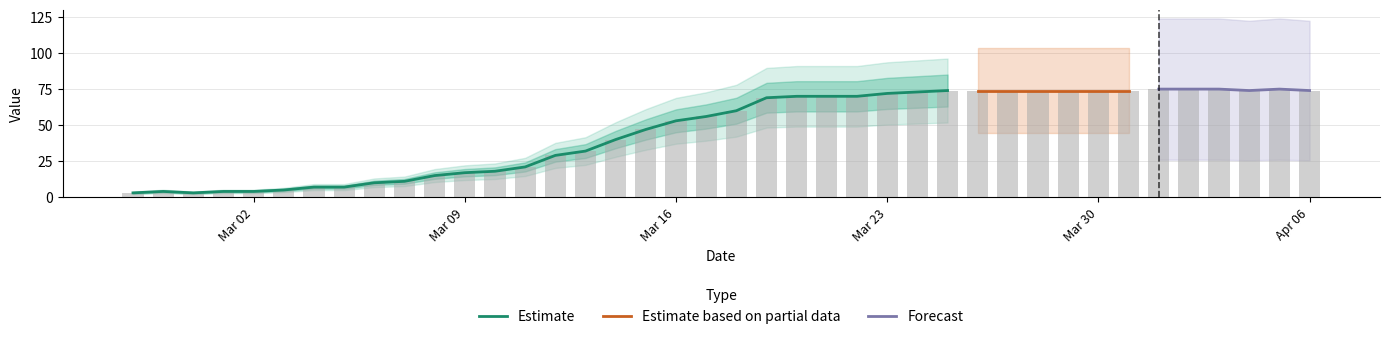

List the labels in order of value, smallest first.

2020-02-27, 2020-02-29, 2020-02-28, 2020-03-01, 2020-03-02, 2020-03-03, 2020-03-04, 2020-03-05, 2020-03-06, 2020-03-07, 2020-03-08, 2020-03-09, 2020-03-10, 2020-03-11, 2020-03-12, 2020-03-13, 2020-03-14, 2020-03-15, 2020-03-16, 2020-03-17, 2020-03-18, 2020-03-19, 2020-03-20, 2020-03-21, 2020-03-22, 2020-03-23, 2020-03-24, 2020-03-25, 2020-03-26, 2020-03-27, 2020-03-28, 2020-03-29, 2020-03-30, 2020-03-31, 2020-04-04, 2020-04-06, 2020-04-01, 2020-04-02, 2020-04-03, 2020-04-05